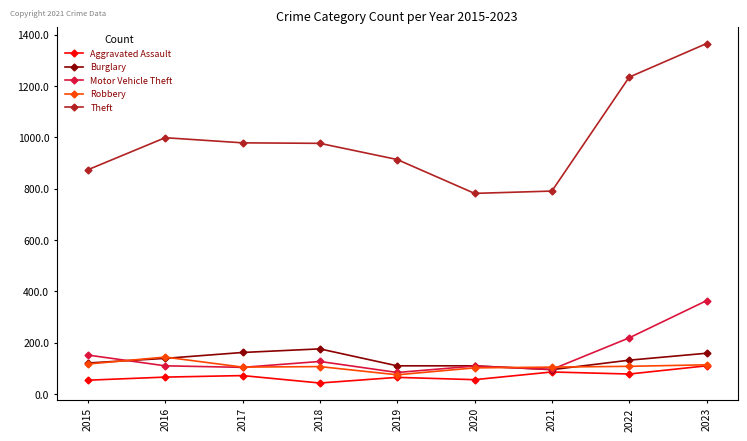

At how many categories does at least one series exceed 340?

9